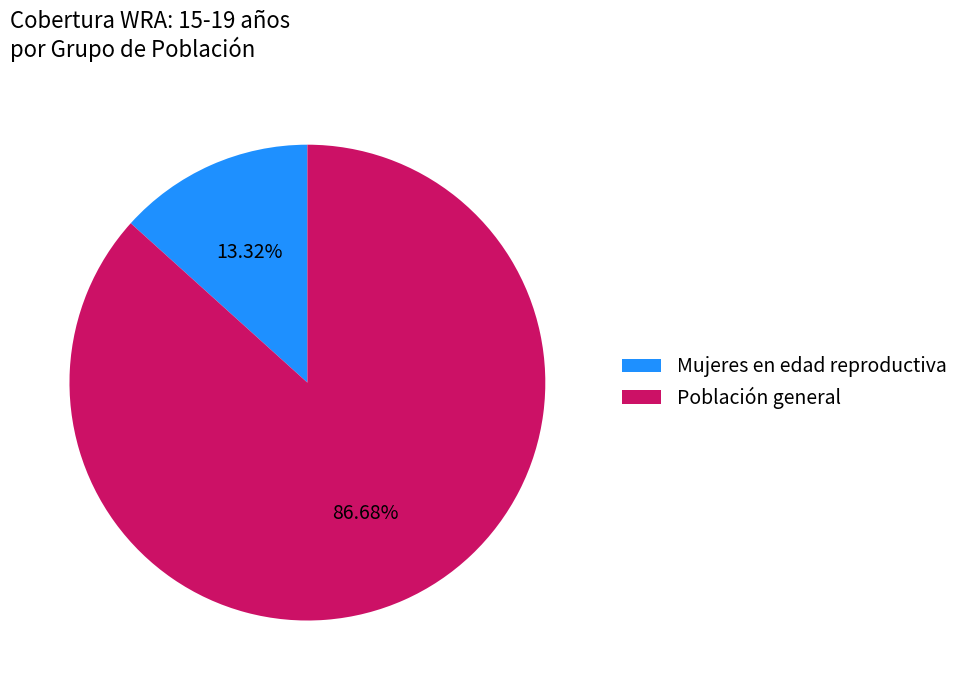

True or false: Población general accounts for 28% of the total.

False